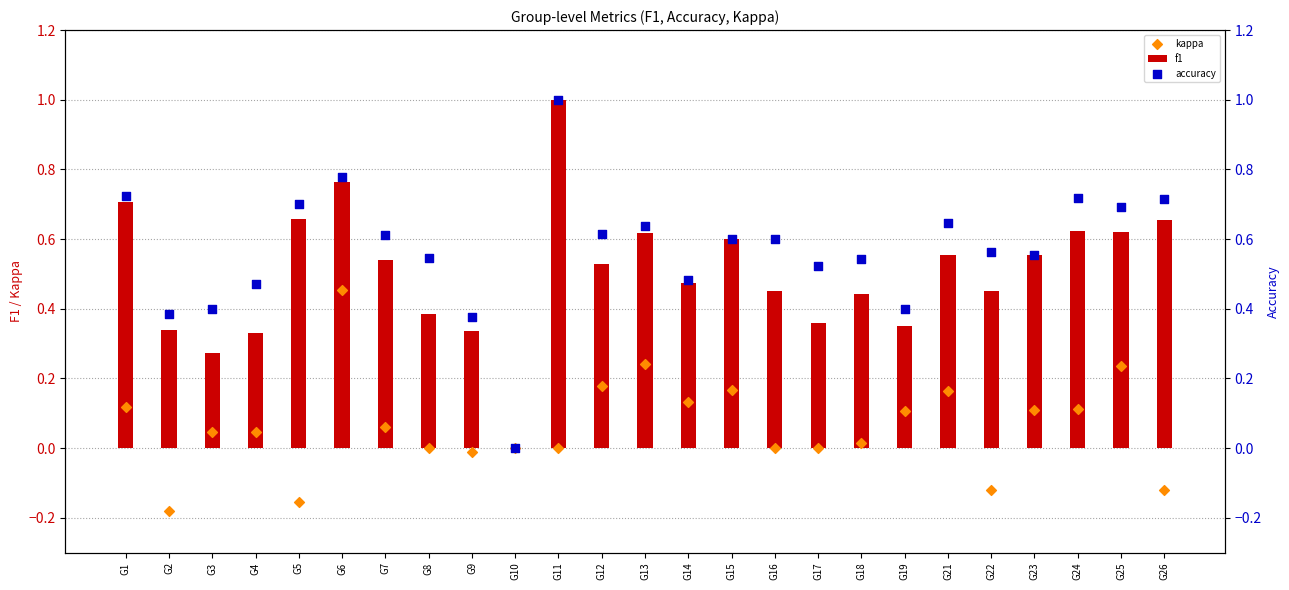

Which series has the widest spread of Y values?

f1